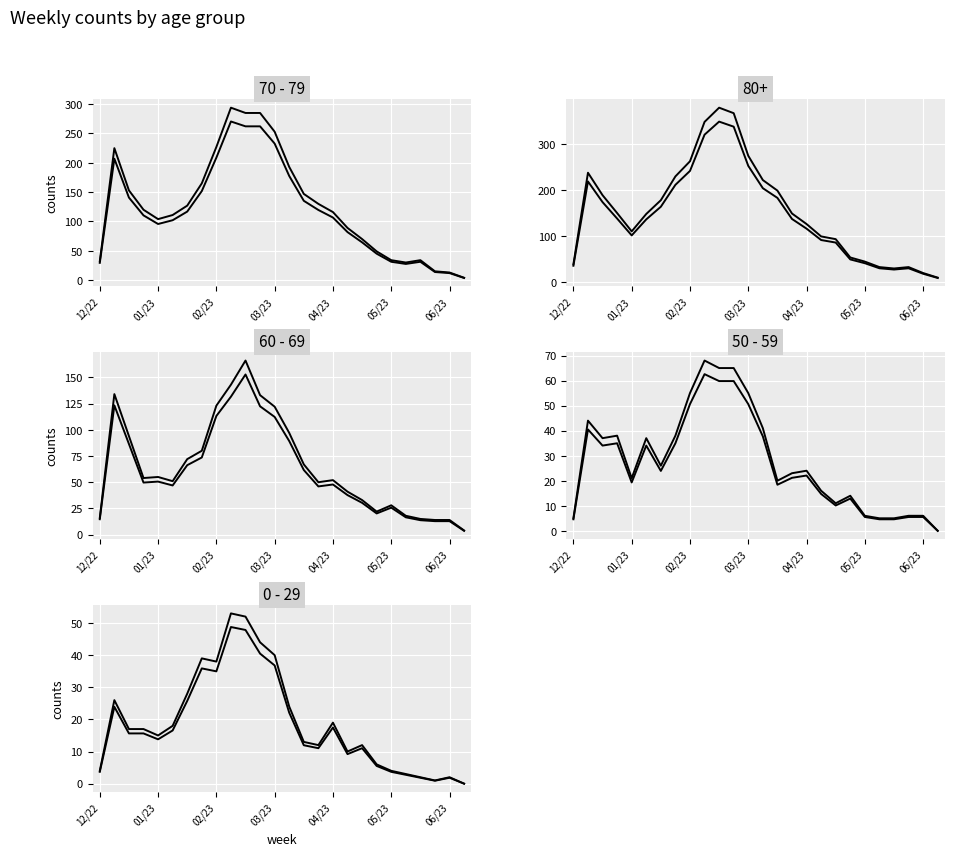

At how many categories does at least one series exceed 285?

3